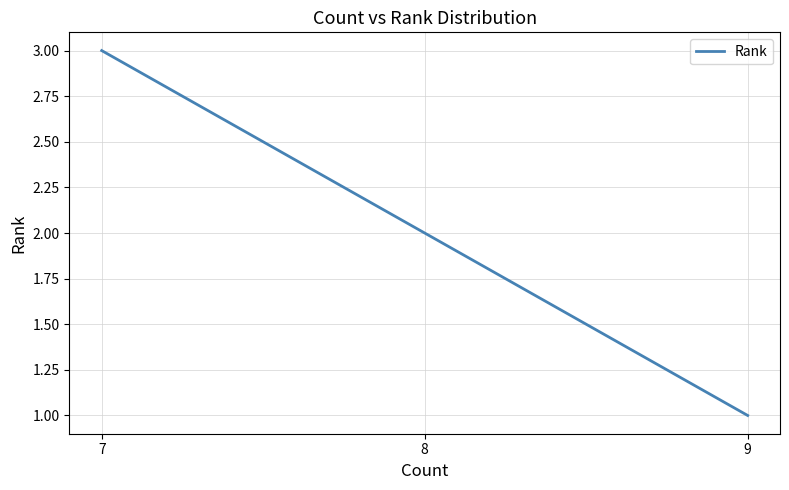

List the labels in order of value, largest first.

7, 8, 9